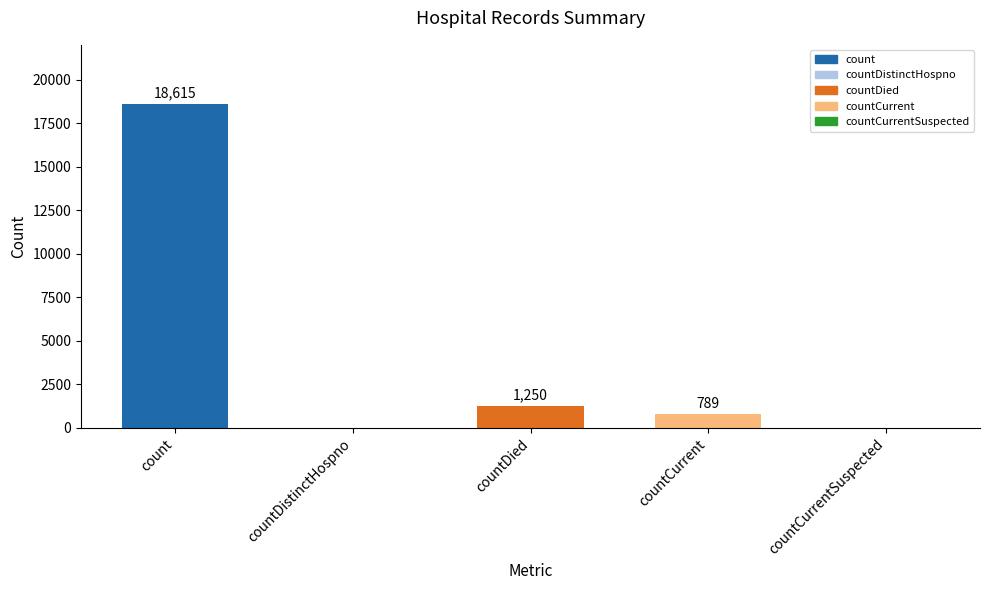

Between countDistinctHospno and countDied, which is larger?

countDied